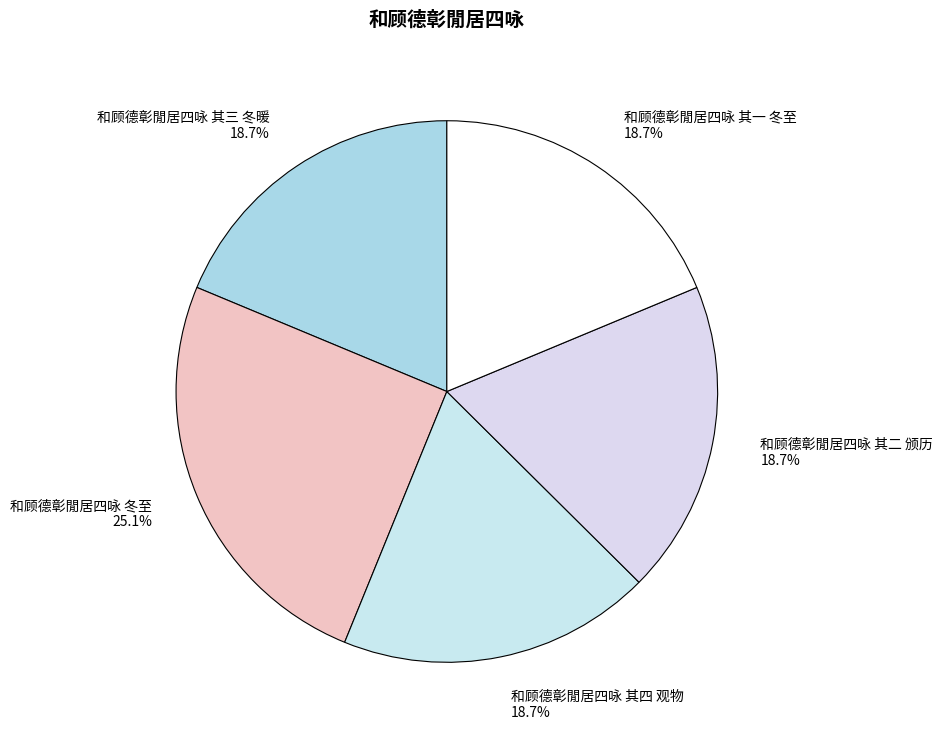

To the nearest percent, what is the average slice percentage?

20%